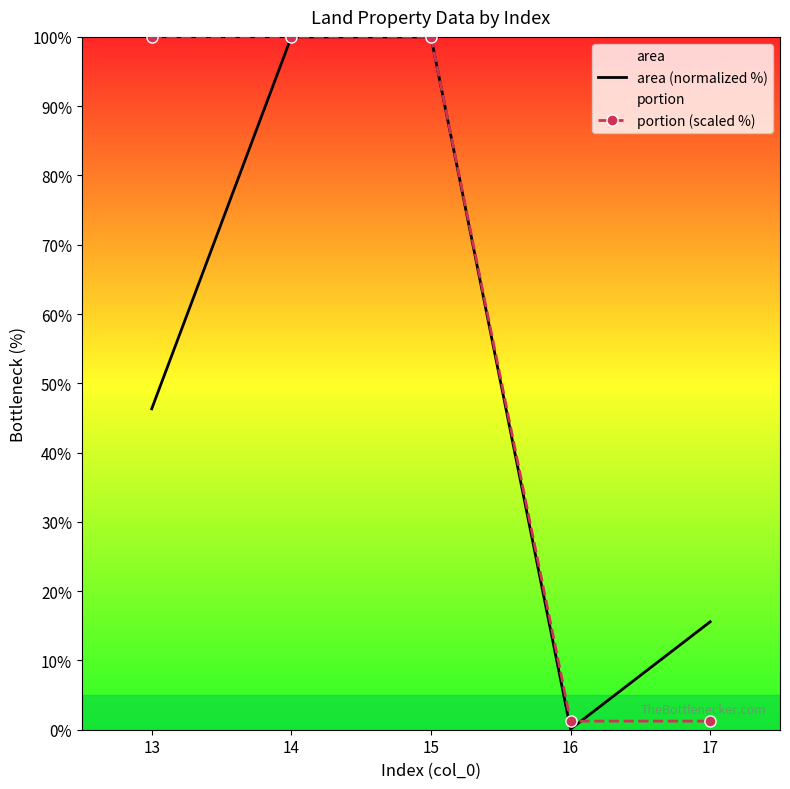

What is the sum of the area (normalized %) values at 14 and 16?

100.1